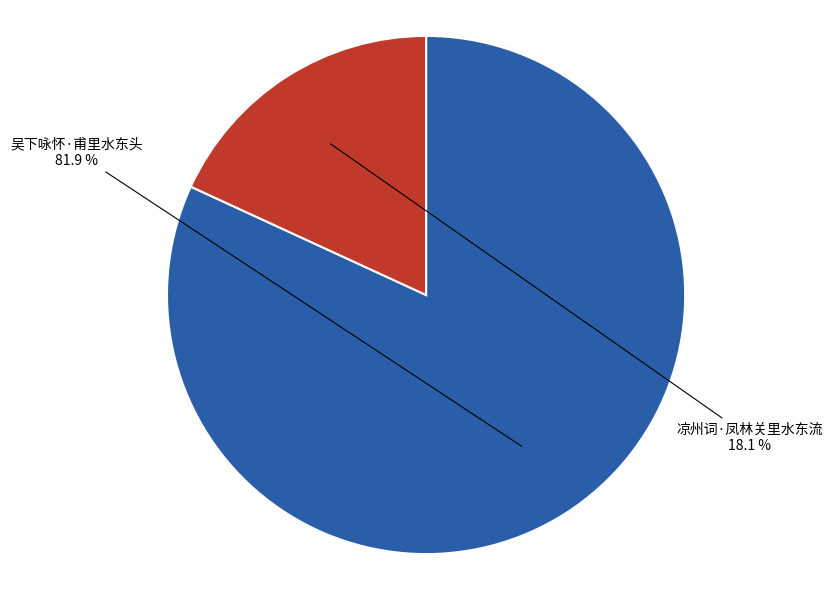

To the nearest percent, what is the average slice percentage?

50%